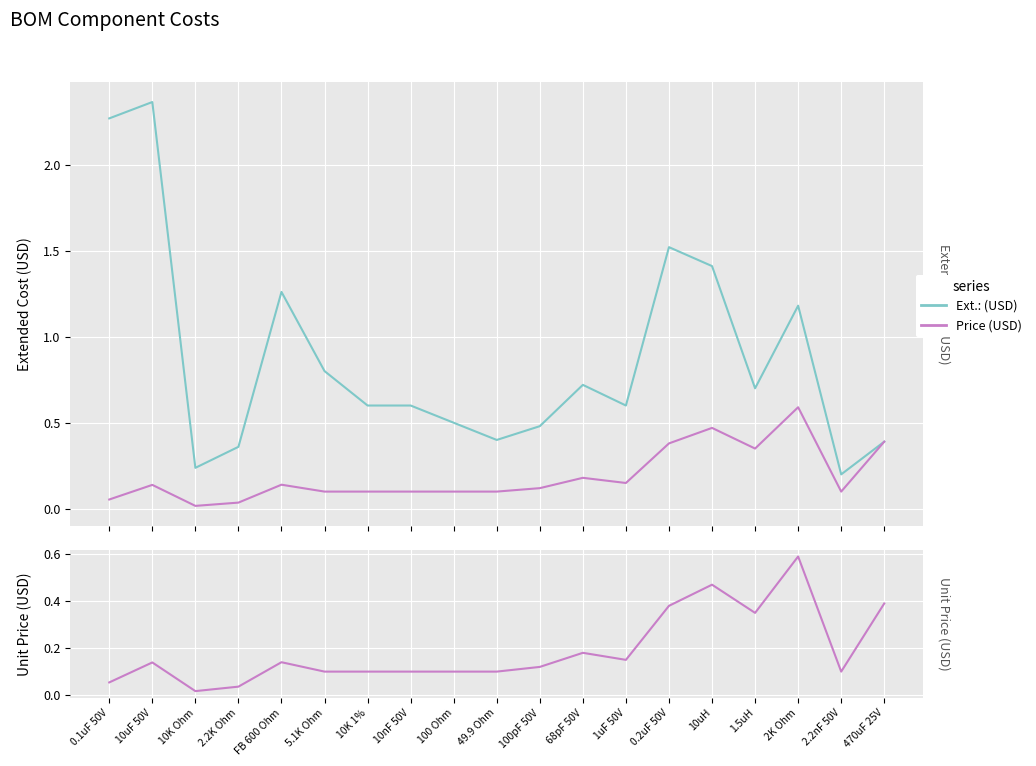

What is the sum of all Price (USD) values?

3.6